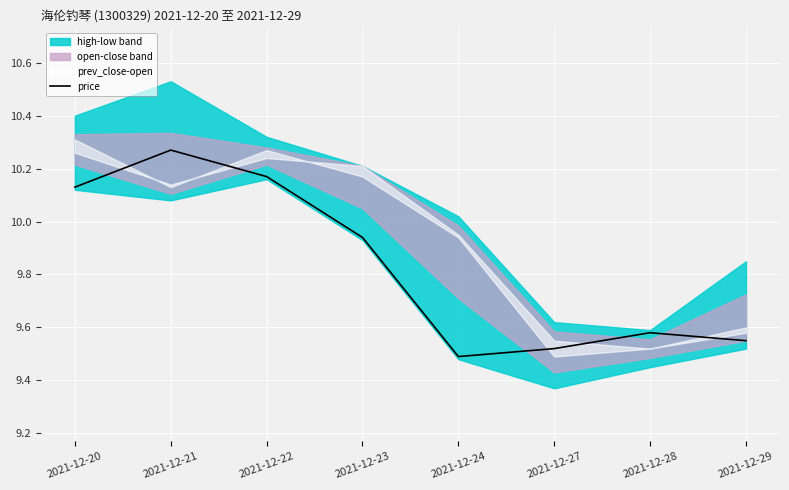

Approximately how many times larger is the value at 2021-12-27 compared to 2021-12-24?

1.0